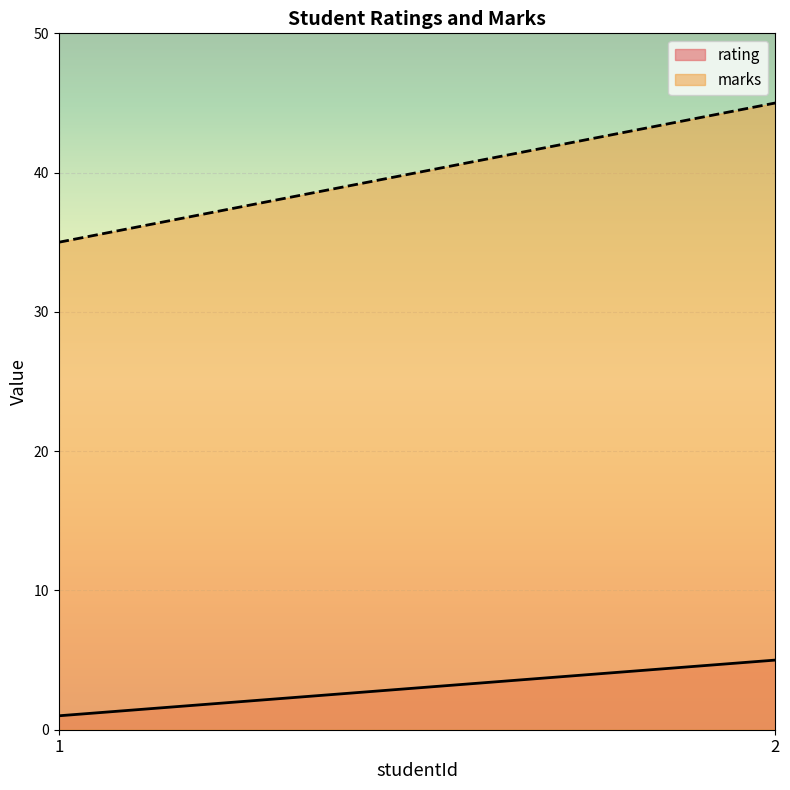

What is the total value across all series at 1?

36